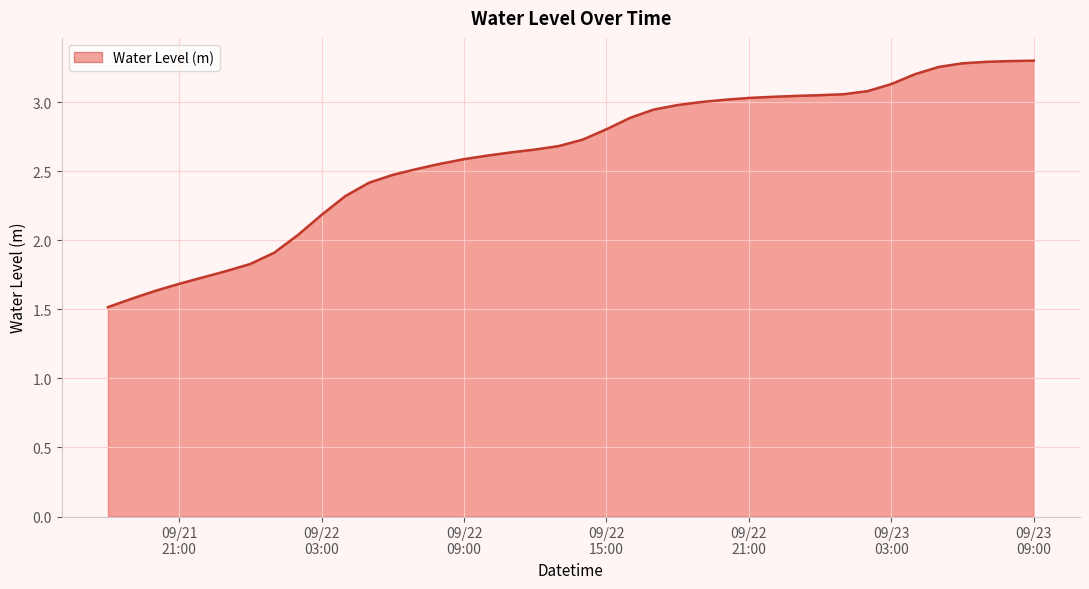

What is the difference between the maximum and minimum values?

1.8